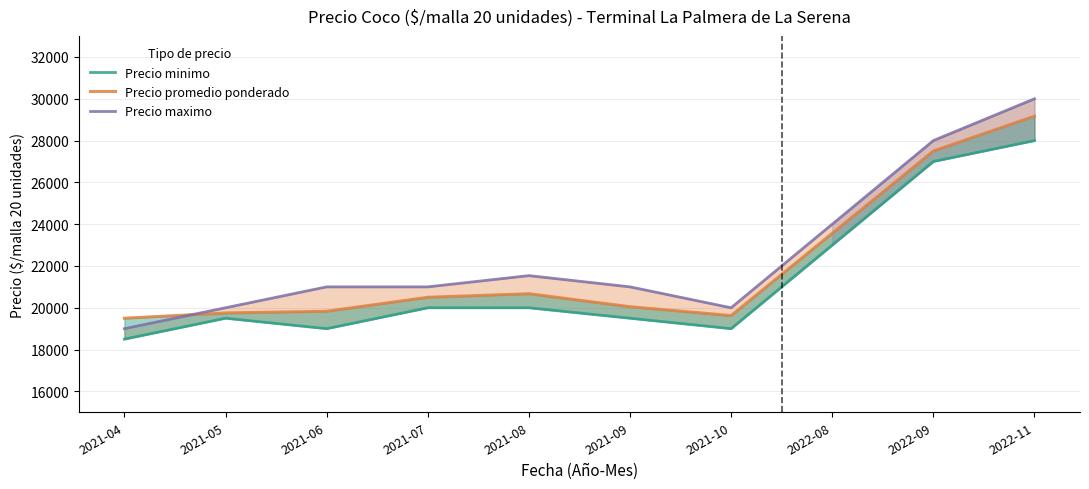

Does the chart display data point markers on the line(s)?

No